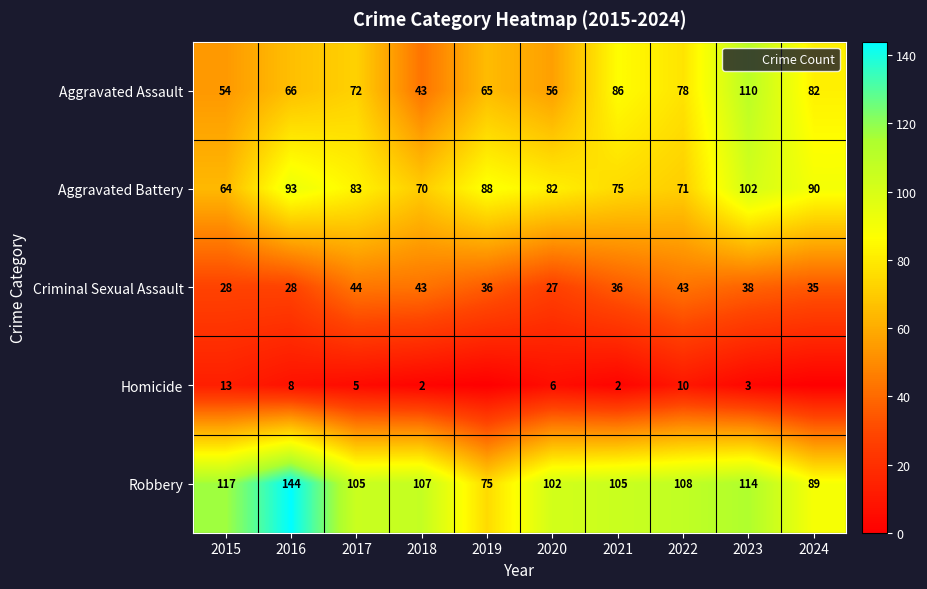

How many data points in Robbery are above 107?

4